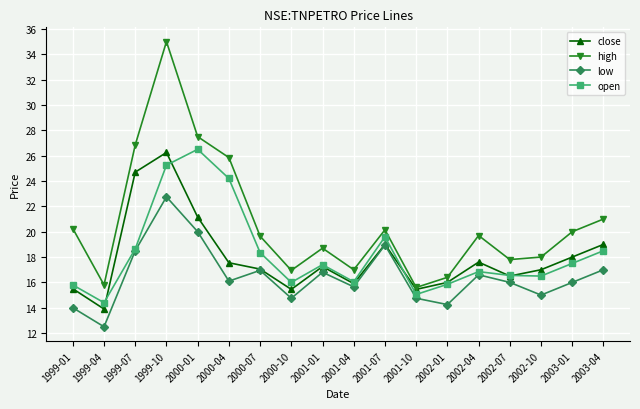

True or false: high and open cross at least once.

False